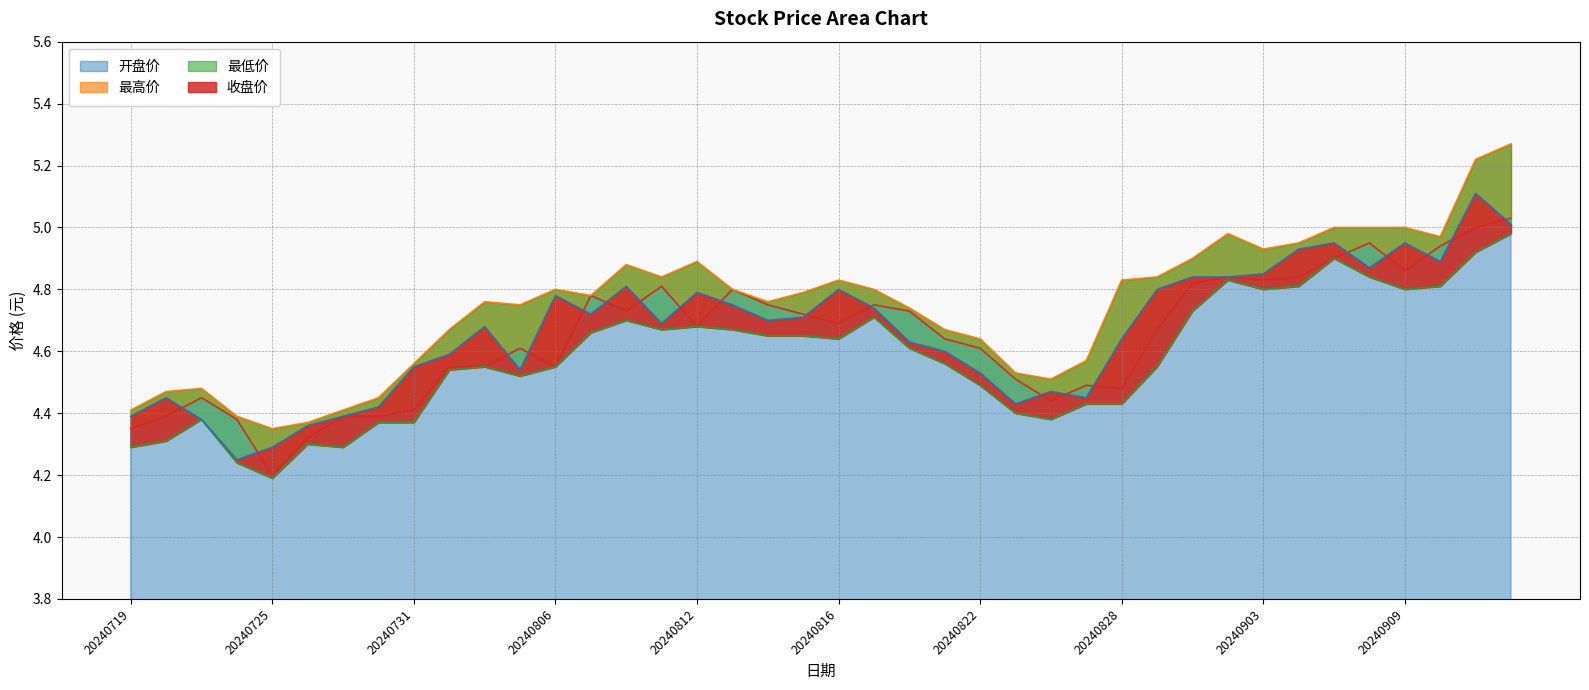

True or false: 收盘价 has more than 2 interior local peaks.

True